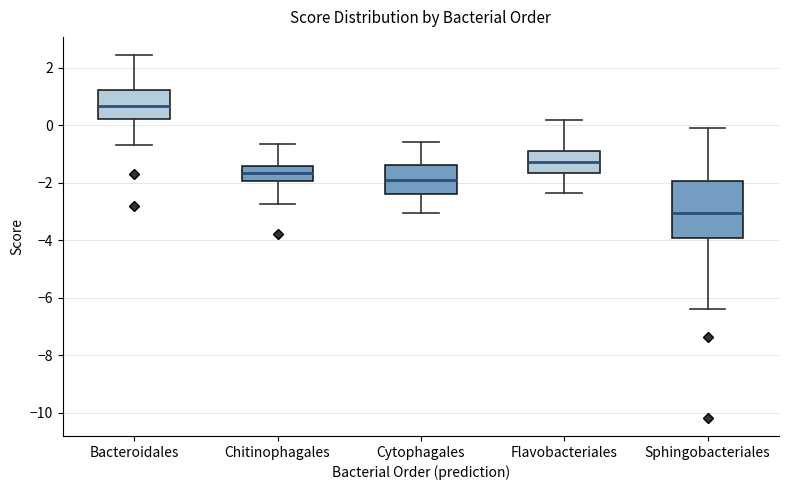

Which box is the tallest, from its lower edge to its upper edge?

Sphingobacteriales